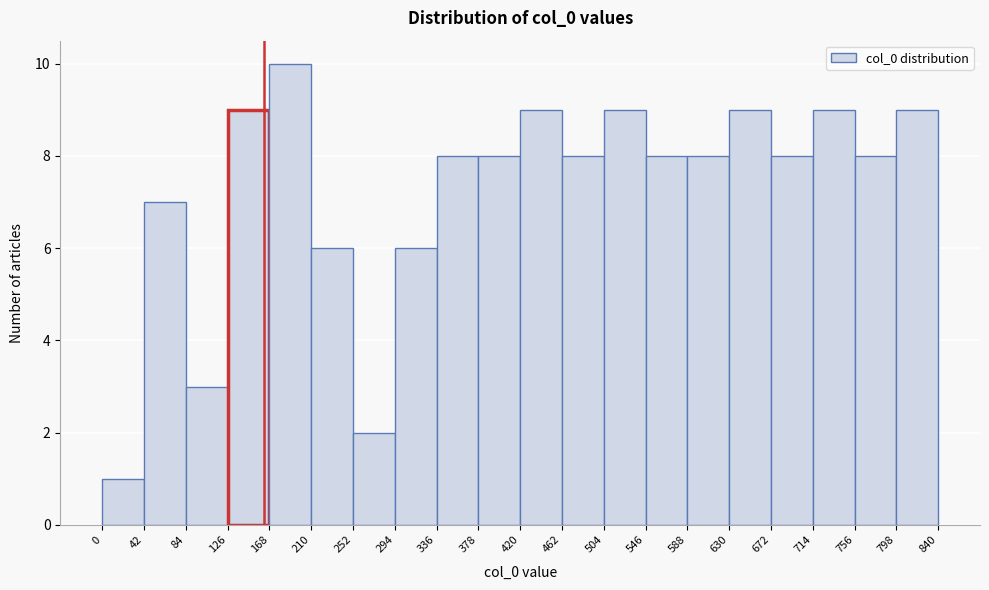

Reading left to right, transcribe this chart: for each bar, give the range it covers on the x-axis and its height. The values are not printed on the chart, so give them approximately, as read against the axis.

0 to 42: 1
42 to 84: 7
84 to 126: 3
126 to 168: 9
168 to 210: 10
210 to 252: 6
252 to 294: 2
294 to 336: 6
336 to 378: 8
378 to 420: 8
420 to 462: 9
462 to 504: 8
504 to 546: 9
546 to 588: 8
588 to 630: 8
630 to 672: 9
672 to 714: 8
714 to 756: 9
756 to 798: 8
798 to 840: 9